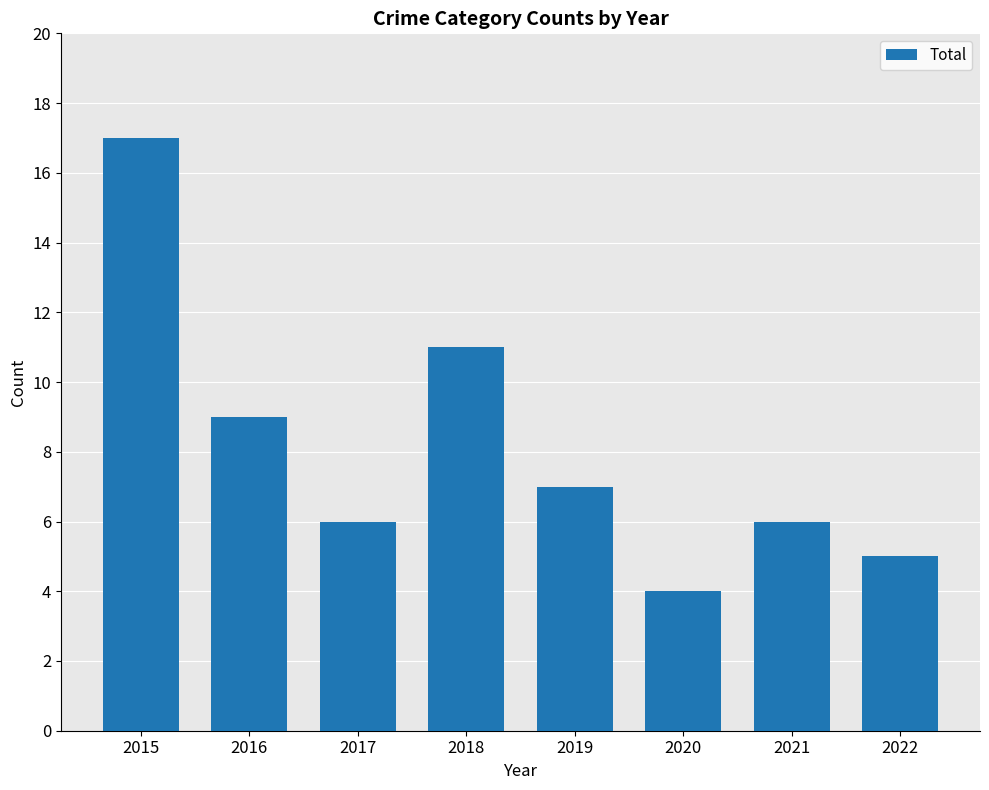

Reading right to left, what are all the values shown in this chart?

2022=5	2021=6	2020=4	2019=7	2018=11	2017=6	2016=9	2015=17